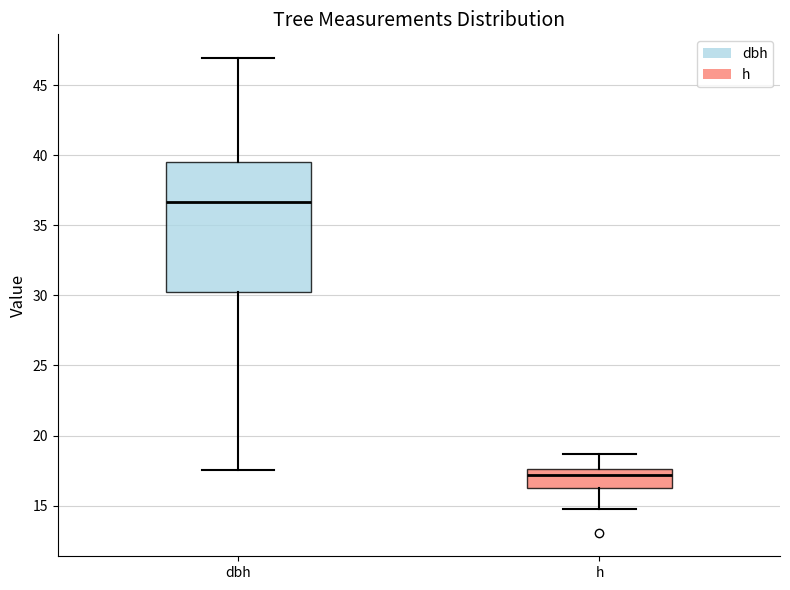

Which box's median line is the highest?

dbh